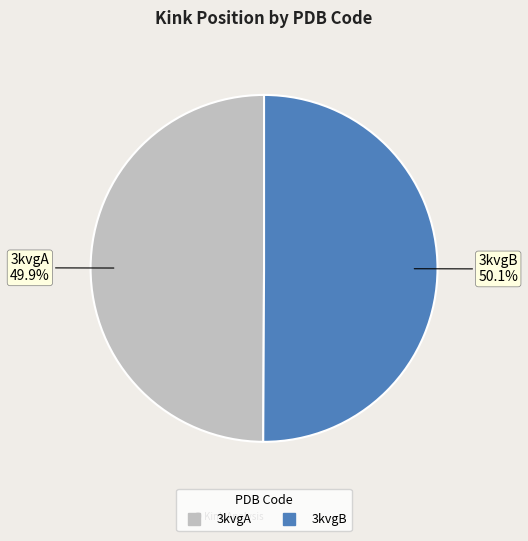

What portion of the pie excludes 3kvgA?

50.1%